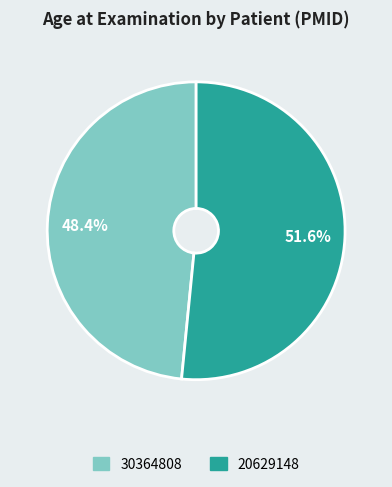

What is the ratio of the value at 30364808 to the value at 20629148?

0.9